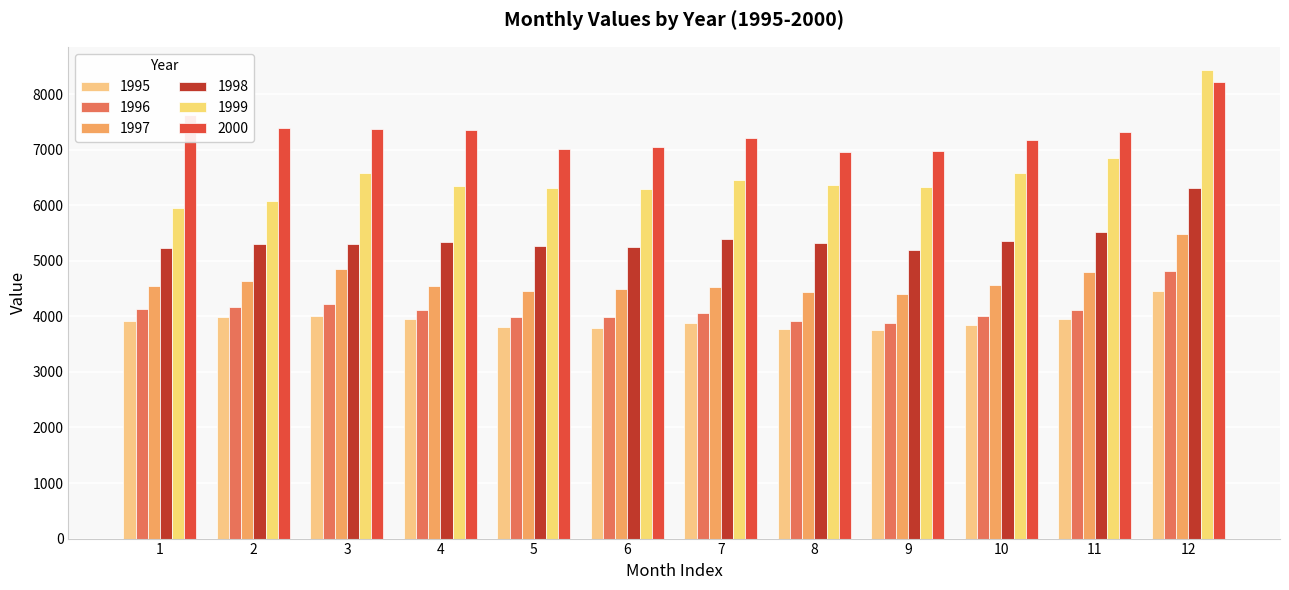

Rank the categories by 1996 value from highest to lowest.

12, 3, 2, 1, 4, 11, 7, 10, 5, 6, 8, 9